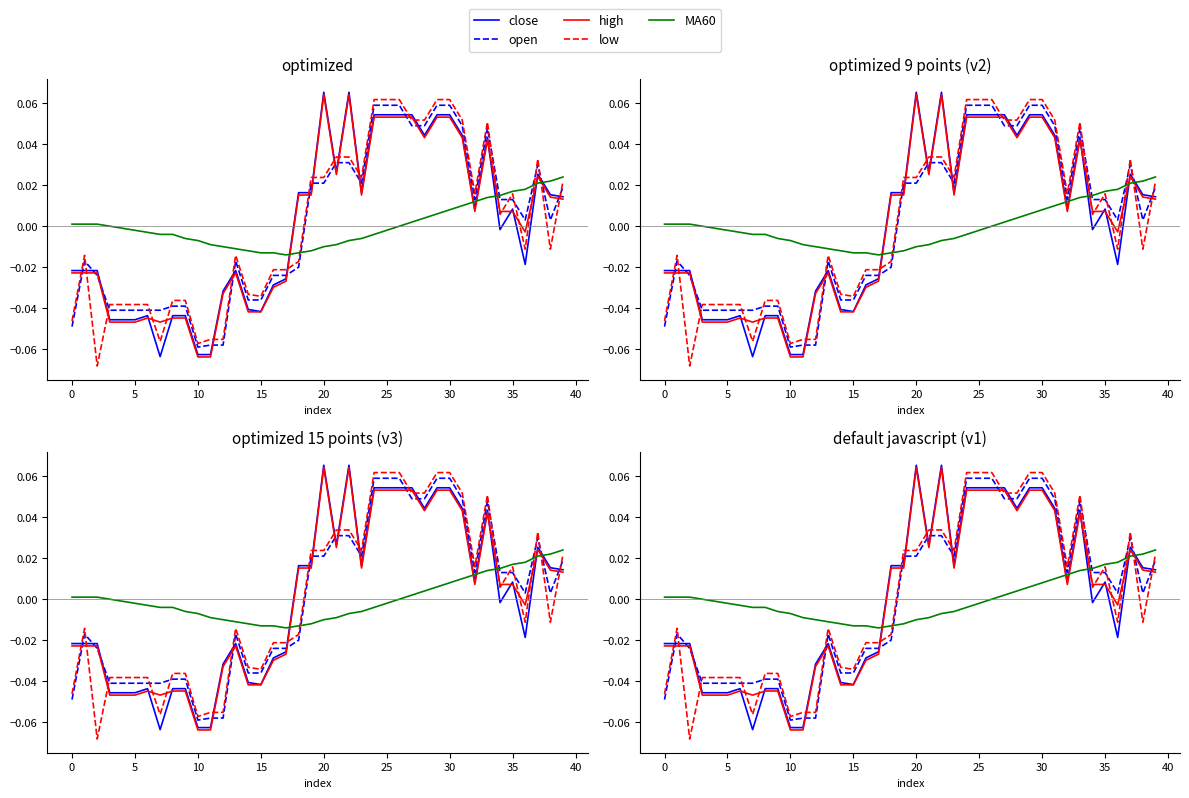

Reading left to right, transcribe all the data shown in this chart.

close: -0.0	-0.0	-0.0	-0.0	-0.0	-0.0	-0.0	-0.1	-0.0	-0.0	-0.1	-0.1	-0.0	-0.0	-0.0	-0.0	-0.0	-0.0	0.0	0.0	0.1	0.0	0.1	0.0	0.1	0.1	0.1	0.1	0.0	0.1	0.1	0.0	0.0	0.0	-0.0	0.0	-0.0	0.0	0.0	0.0
open: -0.0	-0.0	-0.0	-0.0	-0.0	-0.0	-0.0	-0.0	-0.0	-0.0	-0.1	-0.1	-0.1	-0.0	-0.0	-0.0	-0.0	-0.0	-0.0	0.0	0.0	0.0	0.0	0.0	0.1	0.1	0.1	0.0	0.0	0.1	0.1	0.0	0.0	0.0	0.0	0.0	0.0	0.0	0.0	0.0
high: -0.0	-0.0	-0.0	-0.0	-0.0	-0.0	-0.0	-0.0	-0.0	-0.0	-0.1	-0.1	-0.0	-0.0	-0.0	-0.0	-0.0	-0.0	0.0	0.0	0.1	0.0	0.1	0.0	0.1	0.1	0.1	0.1	0.0	0.1	0.1	0.0	0.0	0.0	0.0	0.0	-0.0	0.0	0.0	0.0
low: -0.0	-0.0	-0.1	-0.0	-0.0	-0.0	-0.0	-0.1	-0.0	-0.0	-0.1	-0.1	-0.1	-0.0	-0.0	-0.0	-0.0	-0.0	-0.0	0.0	0.0	0.0	0.0	0.0	0.1	0.1	0.1	0.1	0.1	0.1	0.1	0.1	0.0	0.1	0.0	0.0	-0.0	0.0	-0.0	0.0
MA60: 0.0	0.0	0.0	-0.0	-0.0	-0.0	-0.0	-0.0	-0.0	-0.0	-0.0	-0.0	-0.0	-0.0	-0.0	-0.0	-0.0	-0.0	-0.0	-0.0	-0.0	-0.0	-0.0	-0.0	-0.0	-0.0	-0.0	0.0	0.0	0.0	0.0	0.0	0.0	0.0	0.0	0.0	0.0	0.0	0.0	0.0